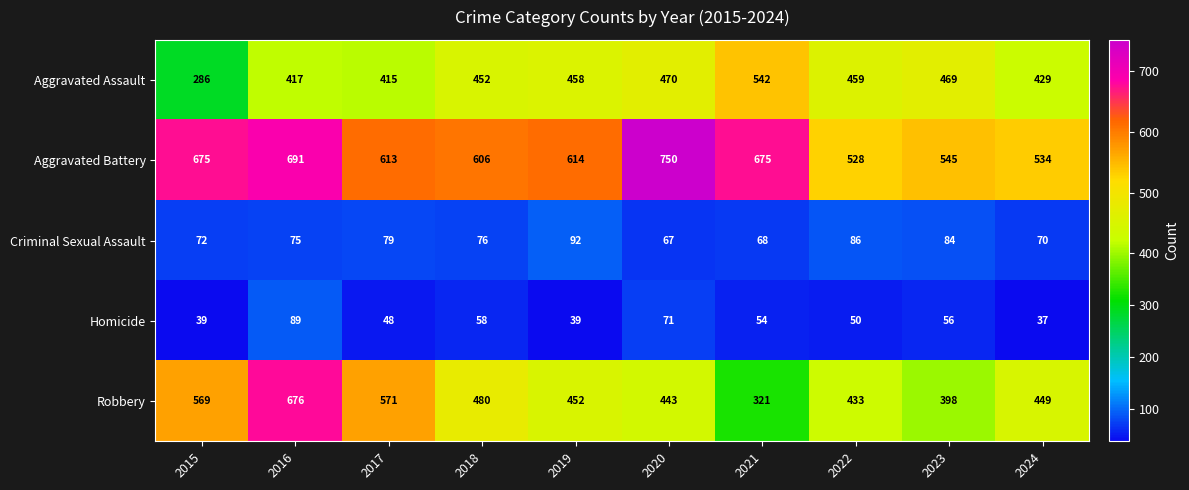

How many series are shown in this chart?

5